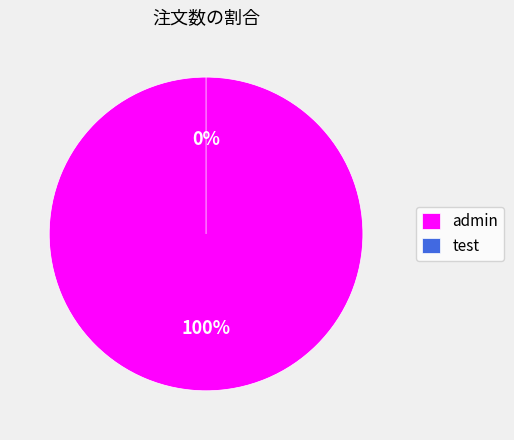

Count the number of slices in the pie.

2